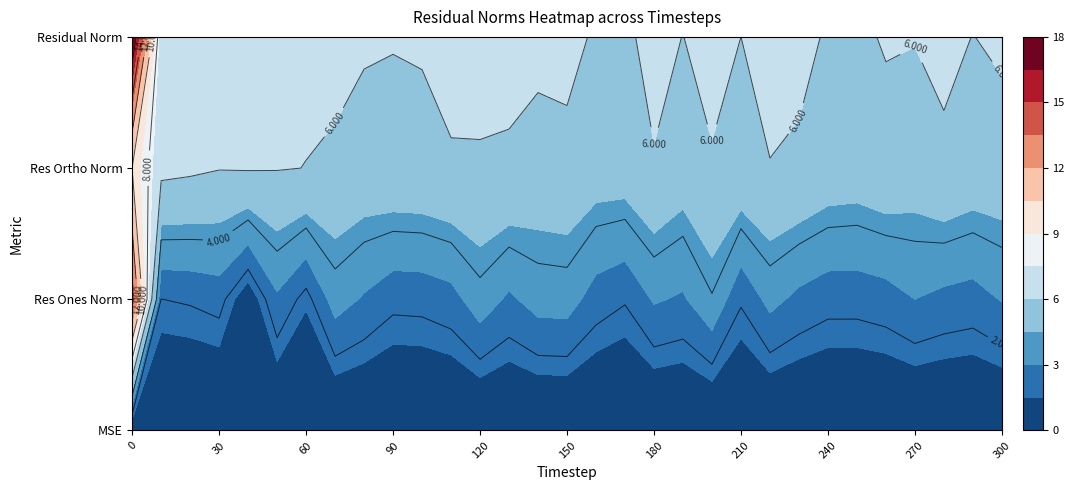

Which series changed the most between 50 and 150?

res_ones_norm